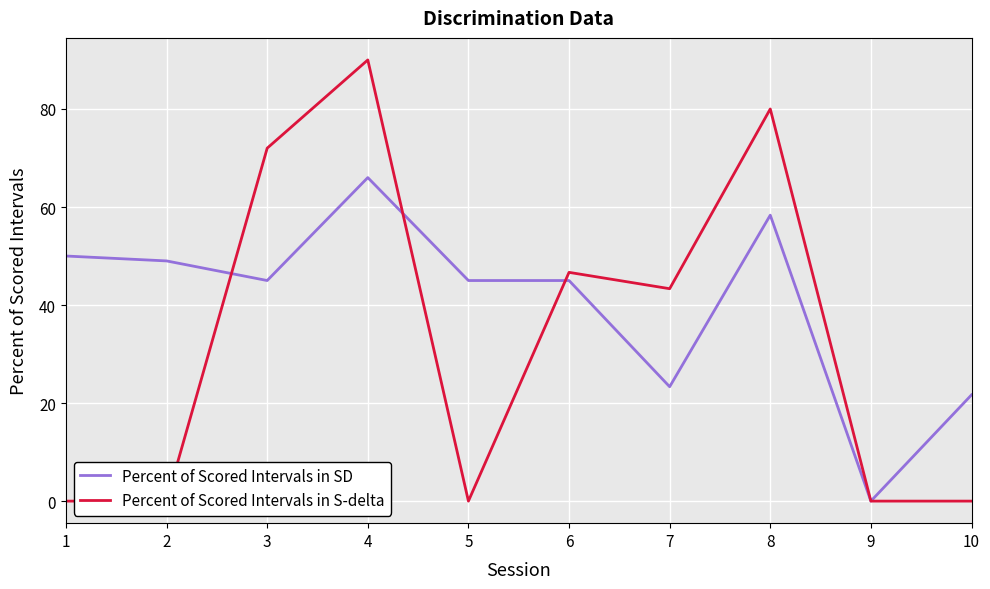

Reading right to left, transcribe all the data shown in this chart.

Percent of Scored Intervals in SD: 21.7	0.0	58.3	23.3	45.0	45.0	66.0	45.0	49.0	50.0
Percent of Scored Intervals in S-delta: 0.0	0.0	80.0	43.3	46.7	0.0	90.0	72.0	0.0	0.0